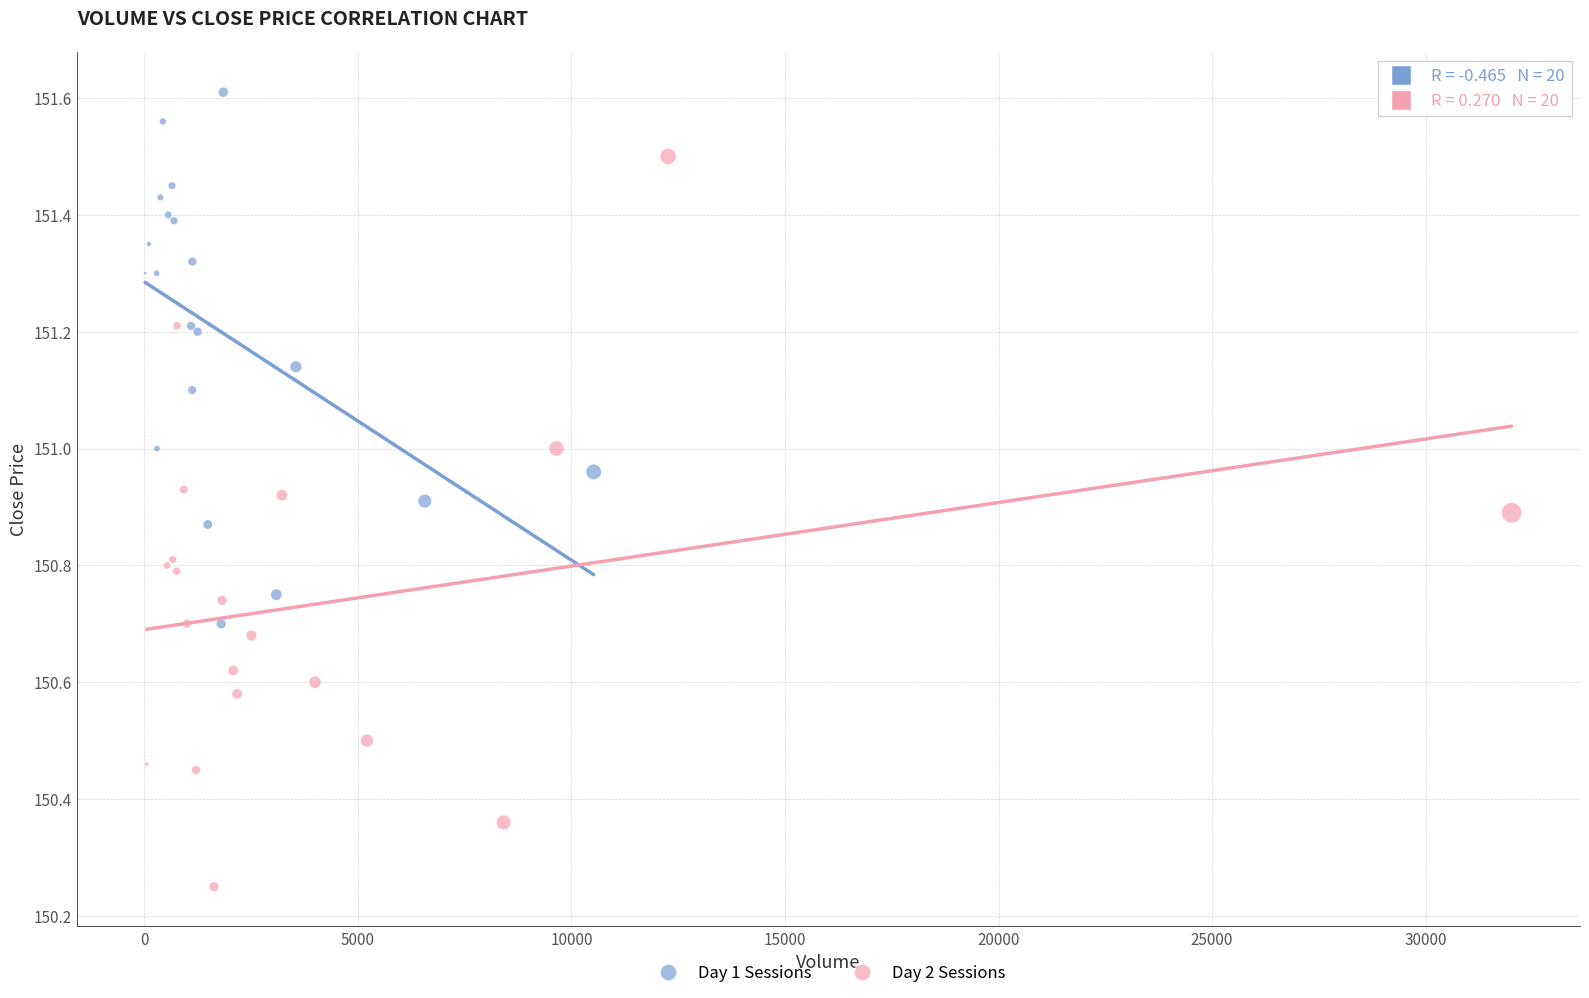

Which series contains the lowest Y value?

Day 2 Sessions